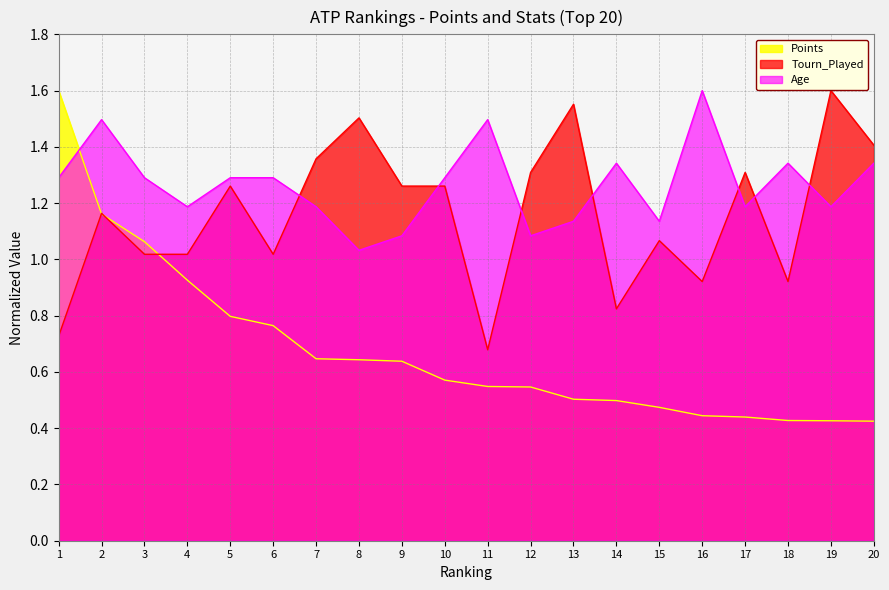

What is the difference between the second highest and second lowest values in the Tourn_Played series?

0.8